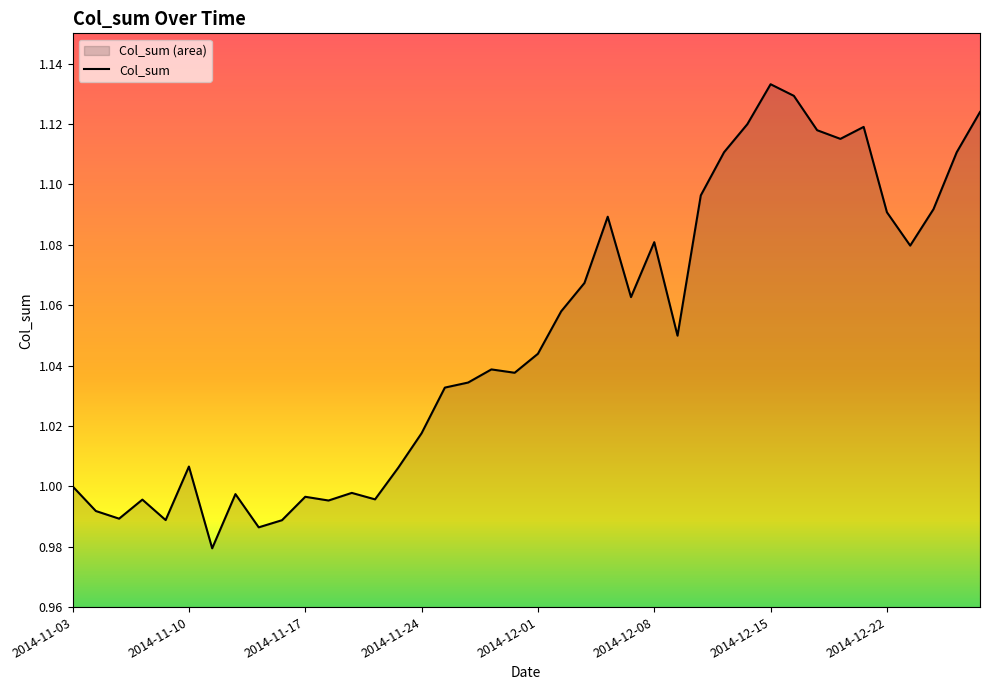

Read the value at 2014-12-17.

1.1